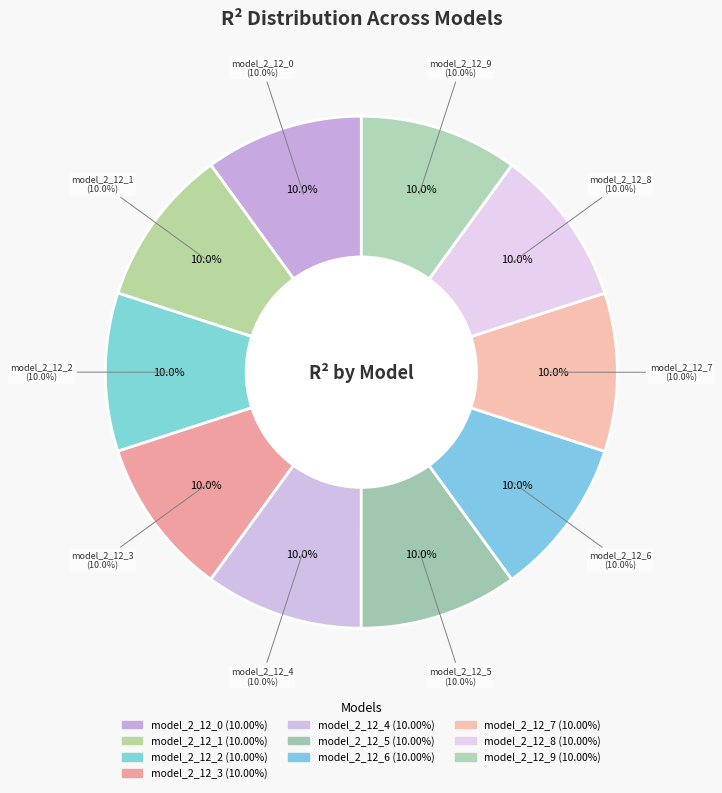

Does any single category account for the majority?

No